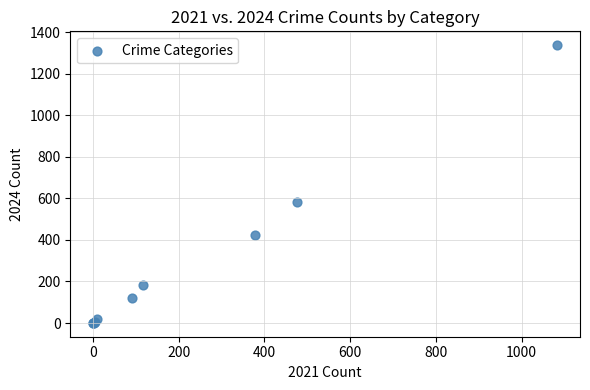

What Y value in the scatter plot is closest to 669?

584